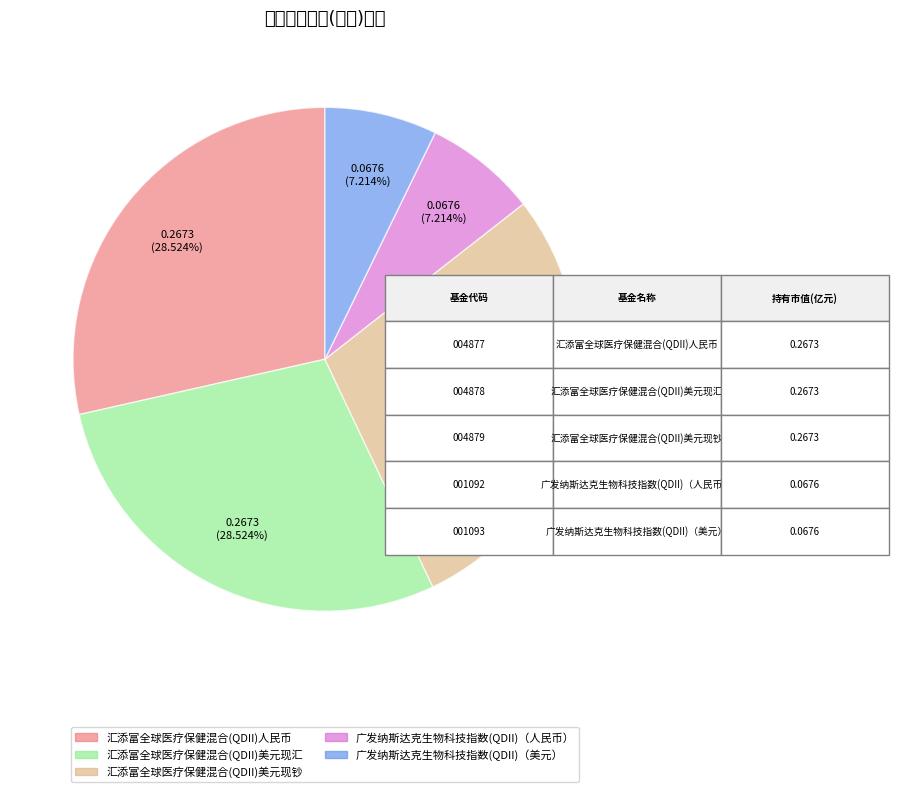

Is the sum of 汇添富全球医疗保健混合(QDII)人民币 and 汇添富全球医疗保健混合(QDII)美元现汇 greater than half?

Yes